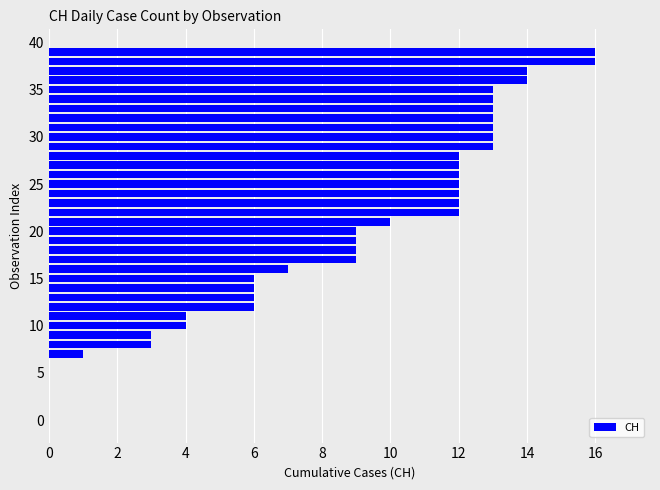

How many data points does each series have?

40